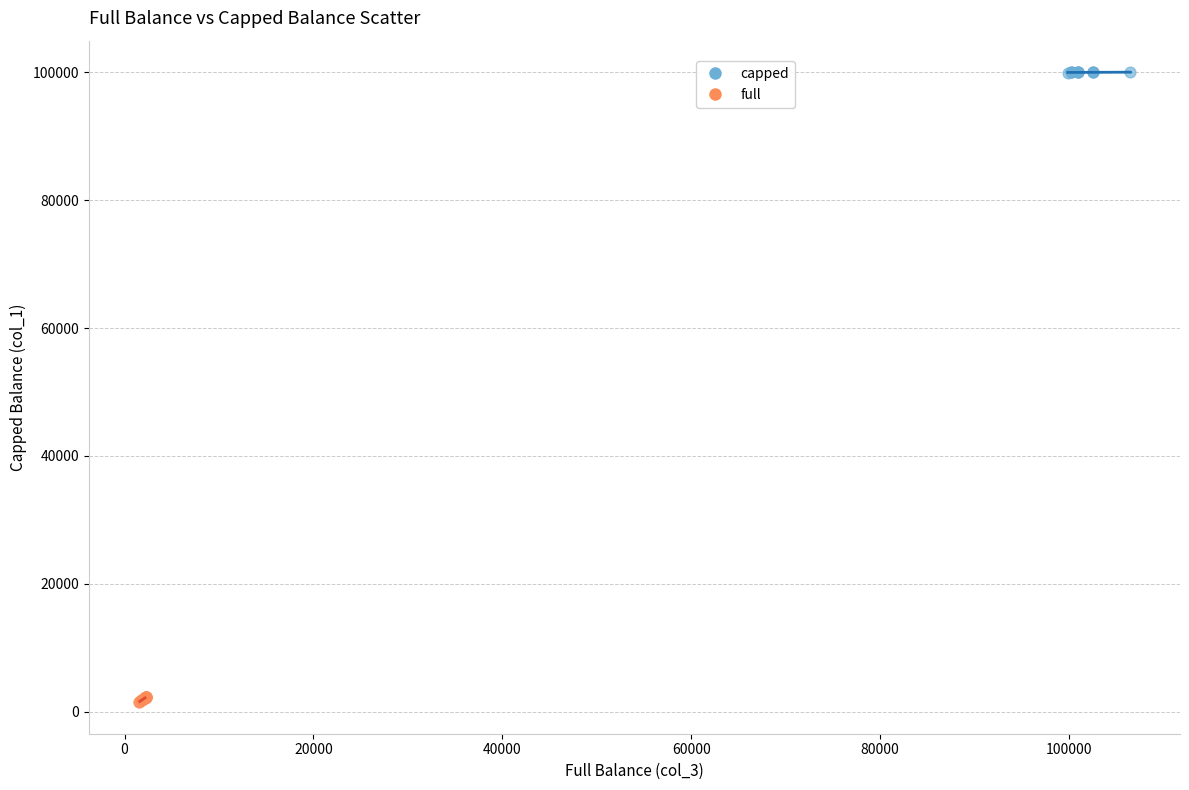

Which series contains the highest Y value?

capped